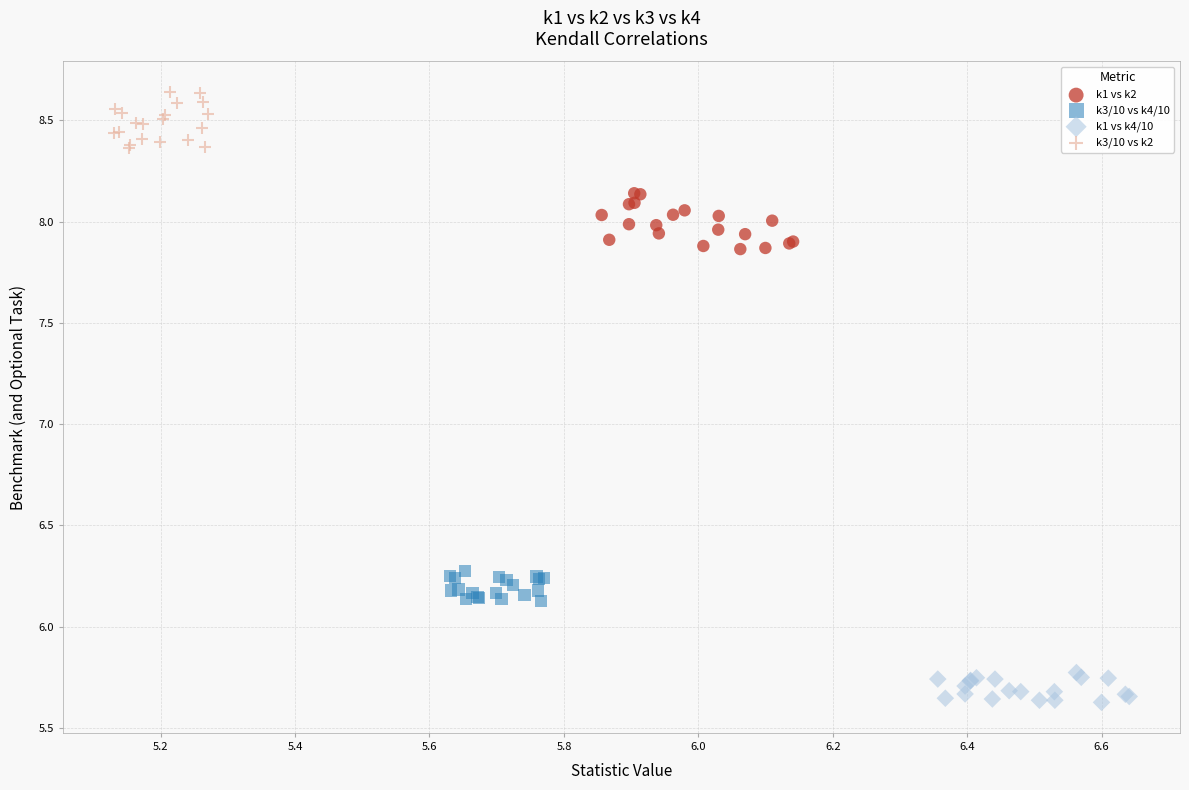

What are all the series names shown in the legend?

k1 vs k2, k3/10 vs k4/10, k1 vs k4/10, k3/10 vs k2